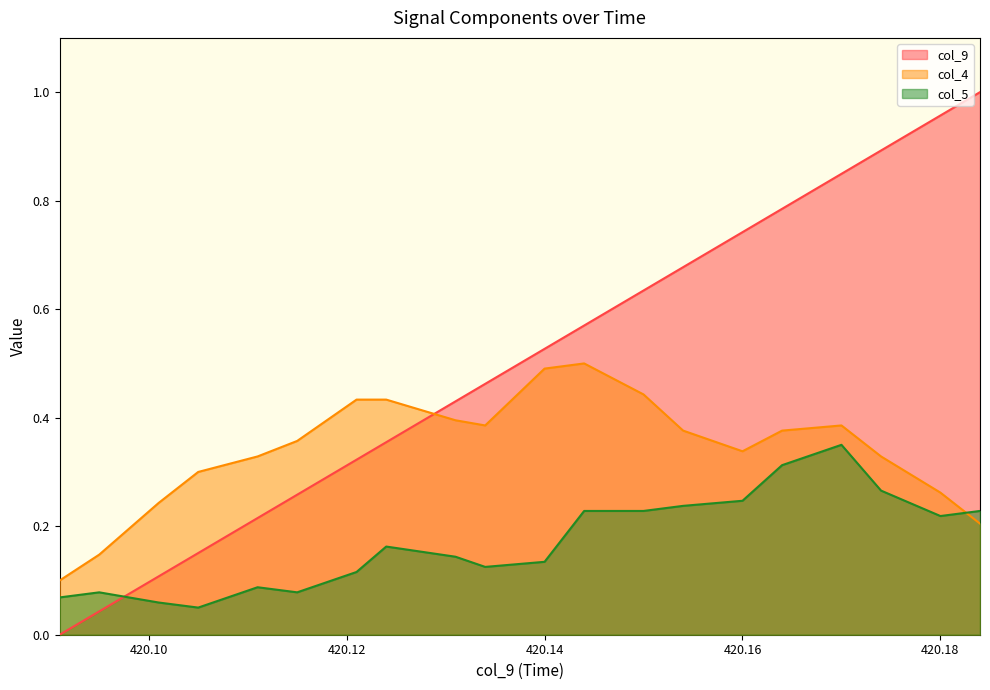

What is the total value across all series at 420.101?

0.4